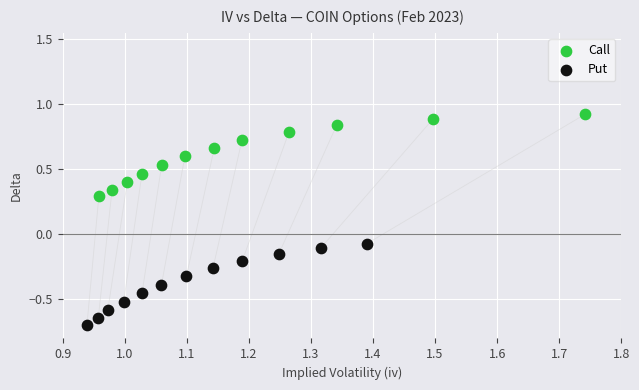

What are all the series names shown in the legend?

Call, Put